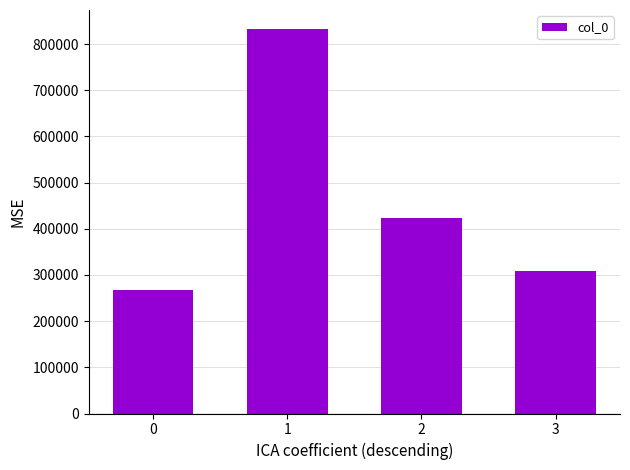

What is the sum of the values at 0 and 2?

692024